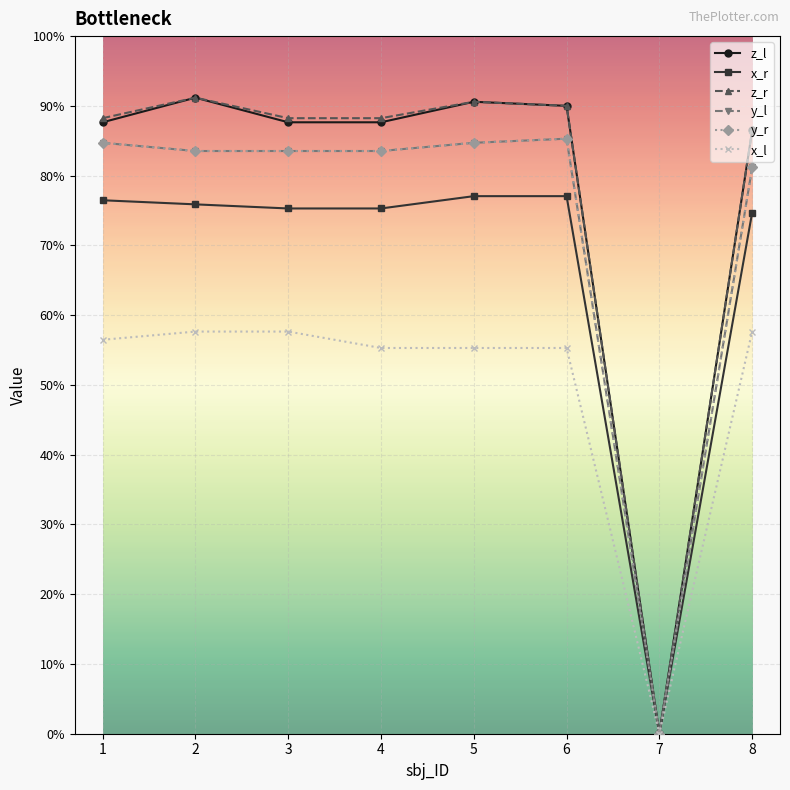

Reading left to right, what are all the values shown in this chart?

z_l: 1=149	2=155	3=149	4=149	5=154	6=153	7=0	8=147
x_r: 1=130	2=129	3=128	4=128	5=131	6=131	7=0	8=127
z_r: 1=150	2=155	3=150	4=150	5=154	6=153	7=0	8=147
y_l: 1=144	2=142	3=142	4=142	5=144	6=145	7=0	8=138
y_r: 1=144	2=142	3=142	4=142	5=144	6=145	7=0	8=138
x_l: 1=96	2=98	3=98	4=94	5=94	6=94	7=0	8=98